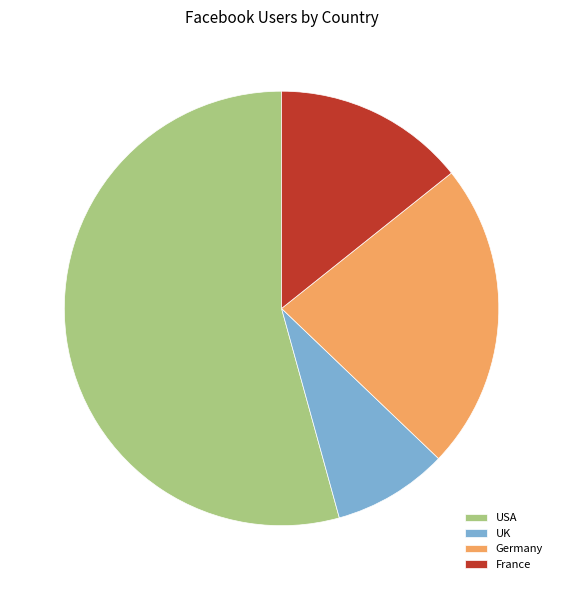

Rank the categories by value from lowest to highest.

UK, France, Germany, USA